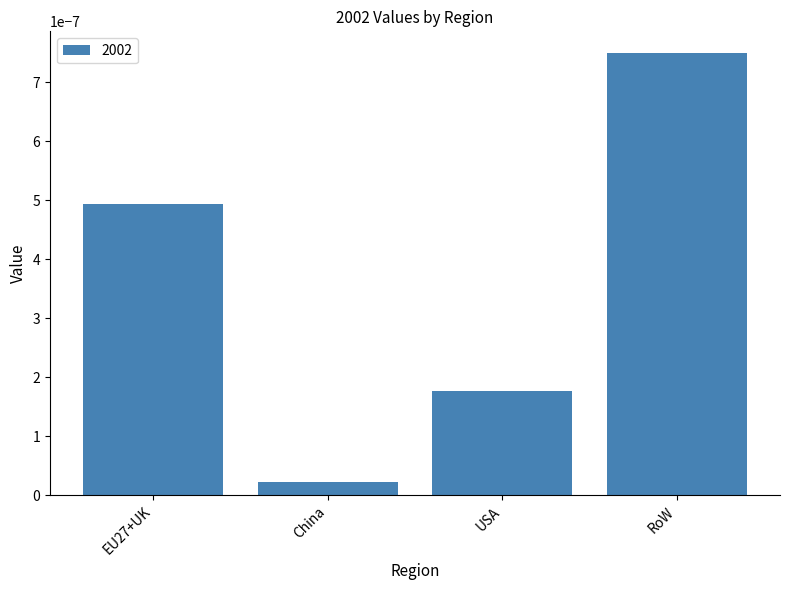

Rank the categories by value from highest to lowest.

RoW, EU27+UK, USA, China